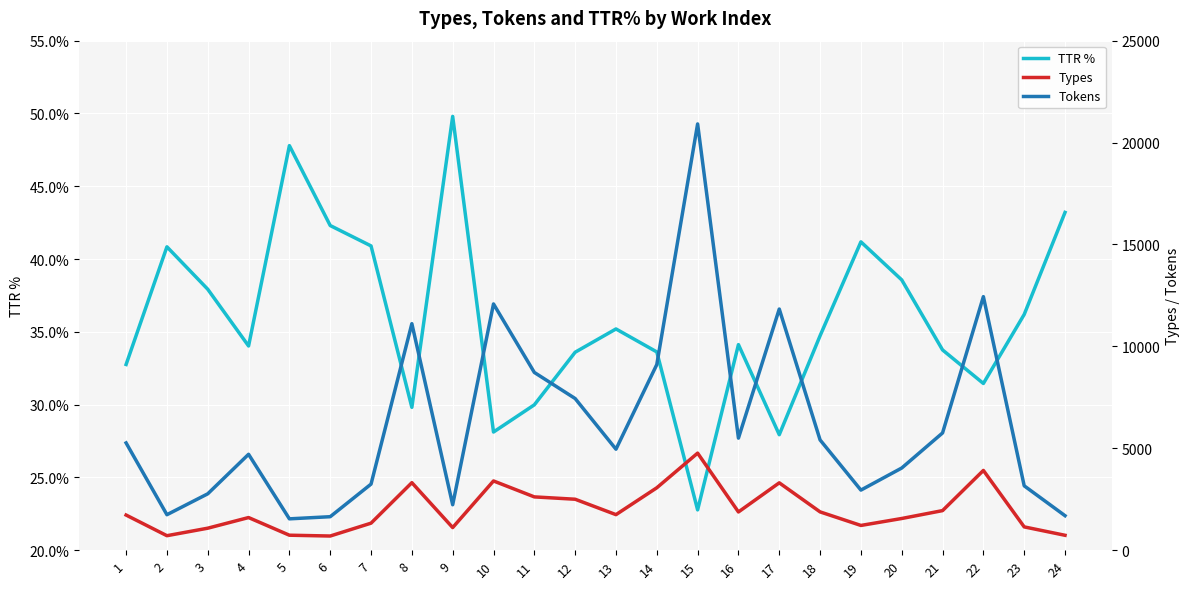

Reading left to right, what are all the values shown in this chart?

TTR %: 32.8	40.8	37.9	34.0	47.8	42.3	40.9	29.8	49.8	28.1	30.0	33.6	35.2	33.6	22.8	34.1	27.9	34.7	41.2	38.6	33.8	31.5	36.2	43.2
Types: 1724.0	711.0	1079.0	1601.0	735.0	695.0	1326.0	3313.0	1110.0	3397.0	2615.0	2500.0	1744.0	3062.0	4762.0	1876.0	3305.0	1879.0	1214.0	1555.0	1942.0	3913.0	1143.0	731.0
Tokens: 5263.0	1741.0	2766.0	4705.0	1538.0	1643.0	3242.0	11114.0	2229.0	12082.0	8721.0	7441.0	4955.0	9108.0	20915.0	5498.0	11832.0	5410.0	2948.0	4032.0	5753.0	12441.0	3158.0	1692.0